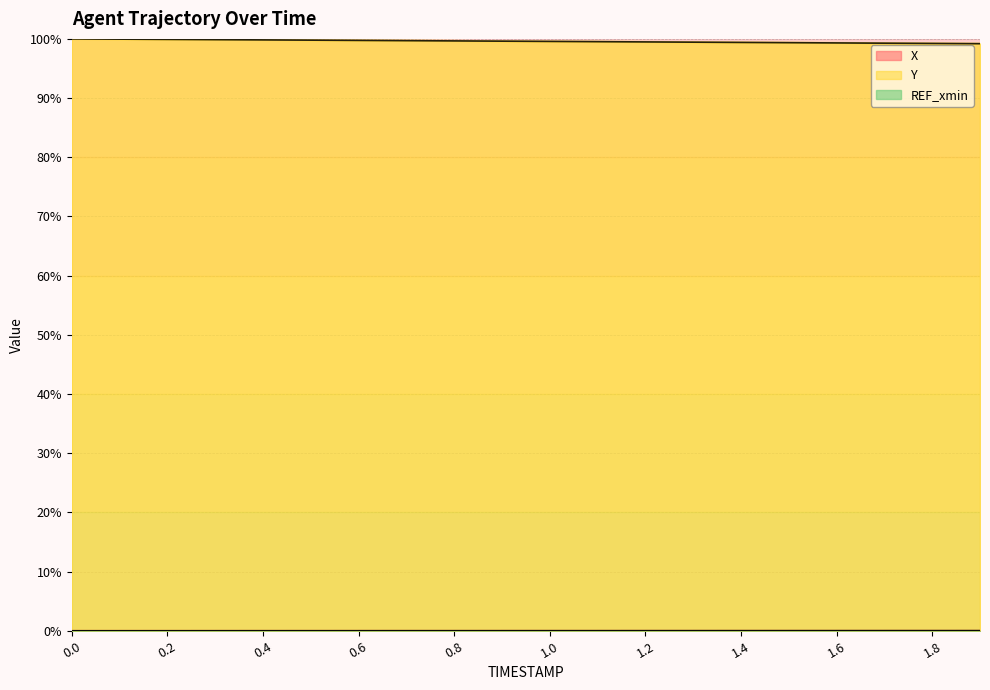

What is the greatest value displayed?

100.0